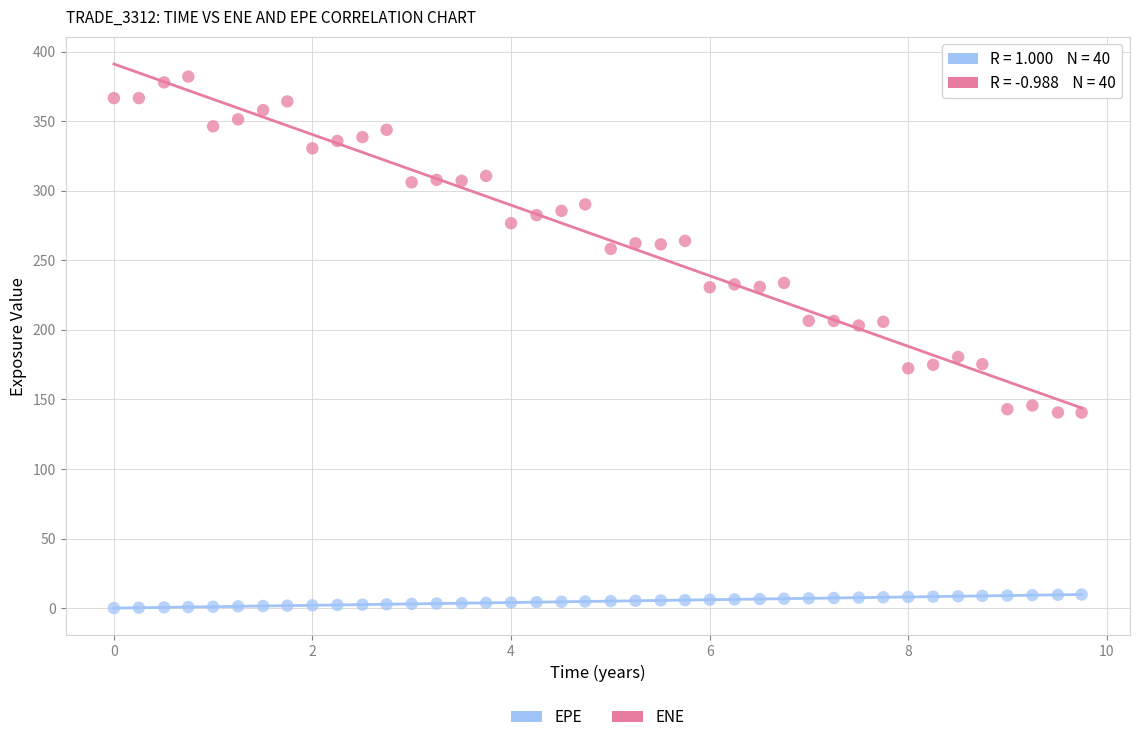

Across all data points, what is the range of X values (max minus min)?

9.7